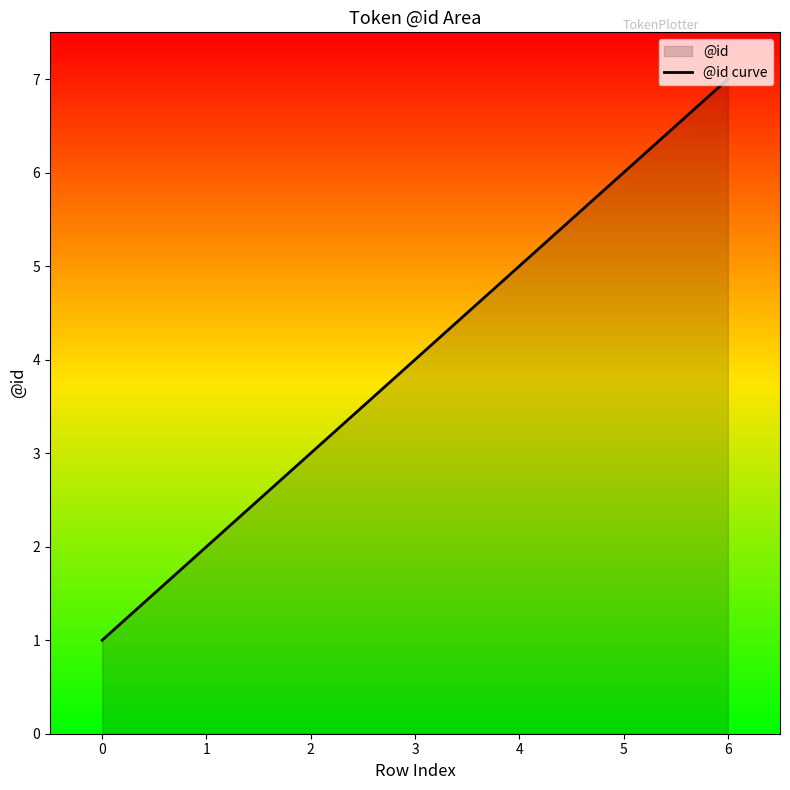

What is the change in value from 2 to 6?

+4